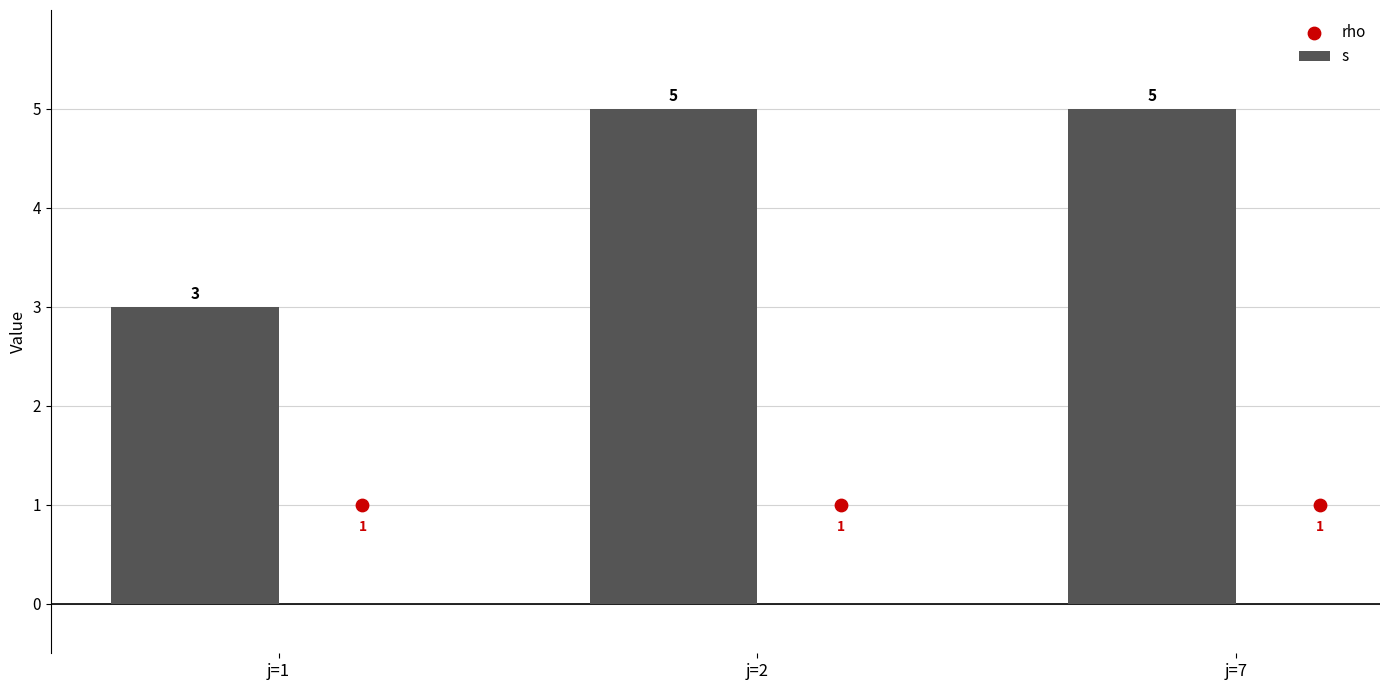

At how many categories does at least one series exceed 2?

3